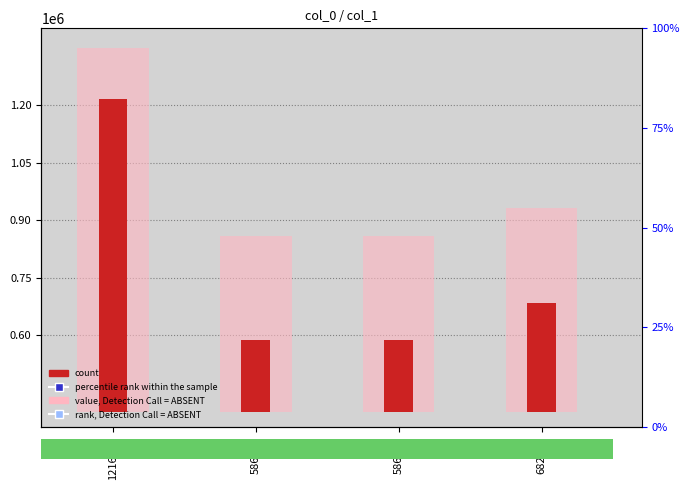

What are all the series names shown in the legend?

value, Detection Call = ABSENT, count, percentile rank within the sample, rank, Detection Call = ABSENT